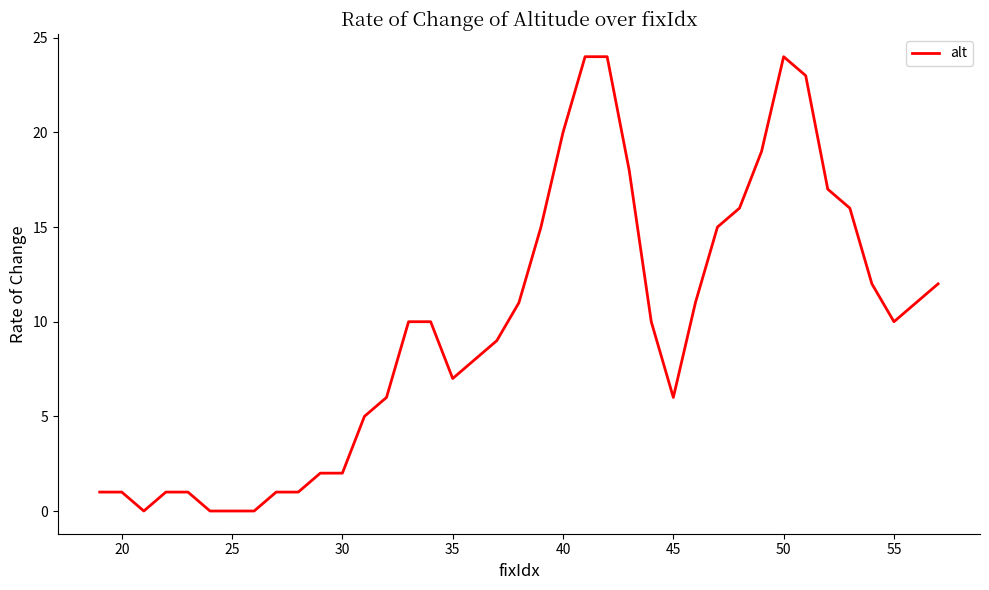

What is the greatest value displayed?

24